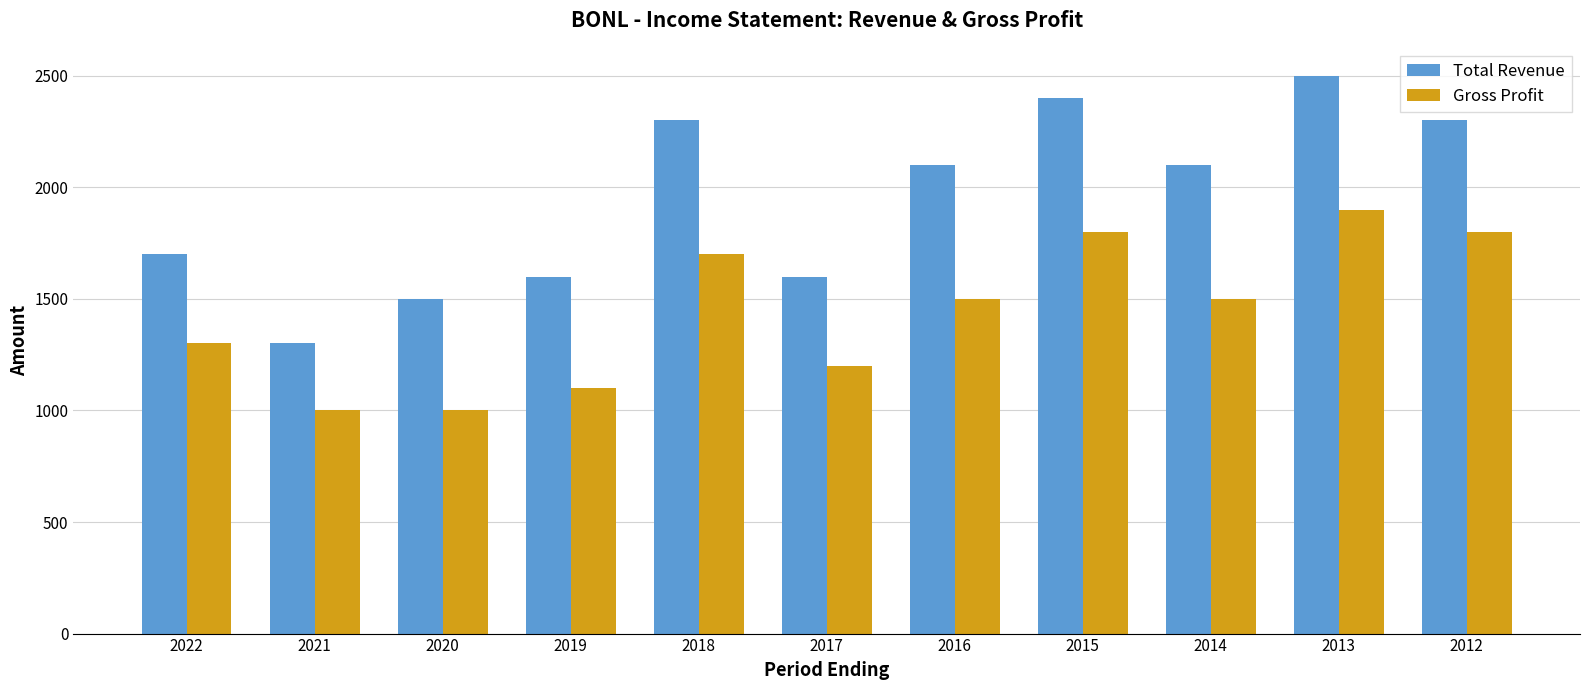

Reading left to right, list all the values displayed in this chart.

Total Revenue: 2022=1700	2021=1300	2020=1500	2019=1600	2018=2300	2017=1600	2016=2100	2015=2400	2014=2100	2013=2500	2012=2300
Gross Profit: 2022=1300	2021=1000	2020=1000	2019=1100	2018=1700	2017=1200	2016=1500	2015=1800	2014=1500	2013=1900	2012=1800